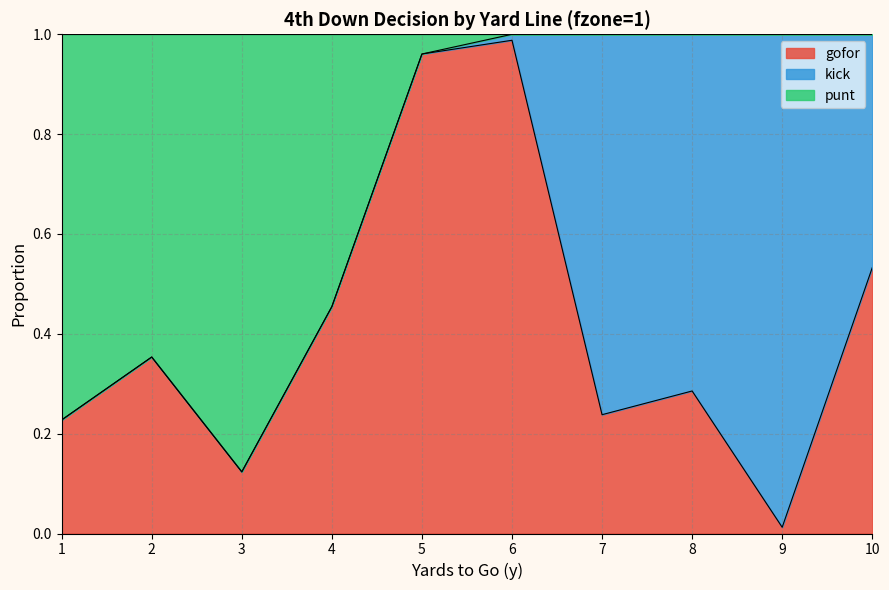

What is the difference between the gofor values at 5 and 9?

0.9